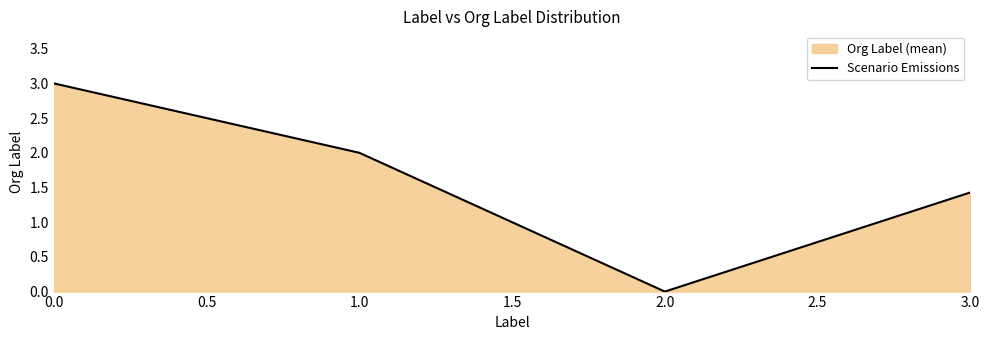

Reading left to right, list all the values displayed in this chart.

3.0	2.0	0.0	1.4